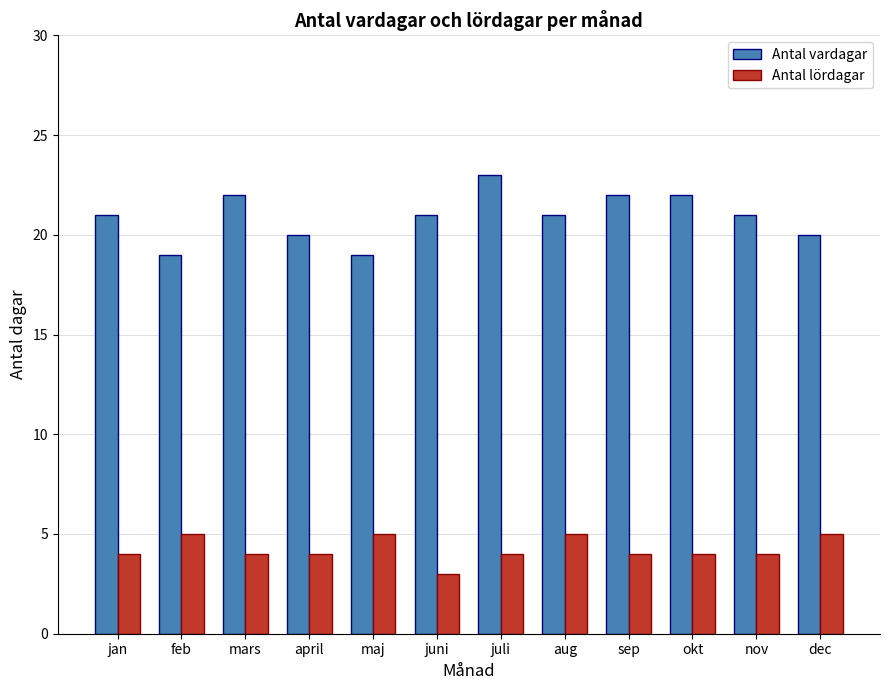

Are the bars horizontal?

No